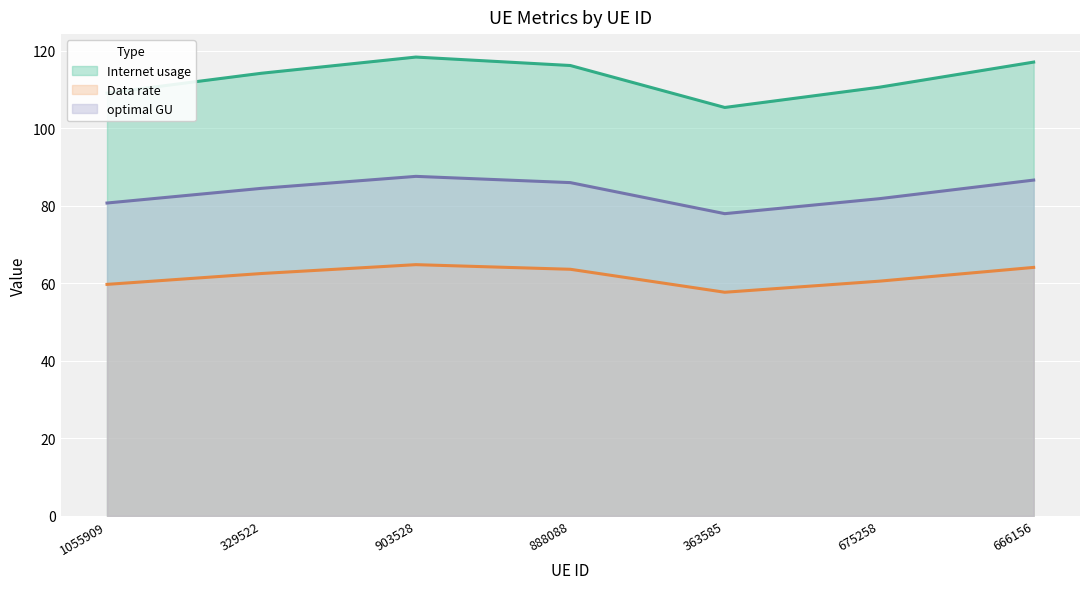

What is the difference between the maximum and second lowest values in the optimal GU series?

6.9